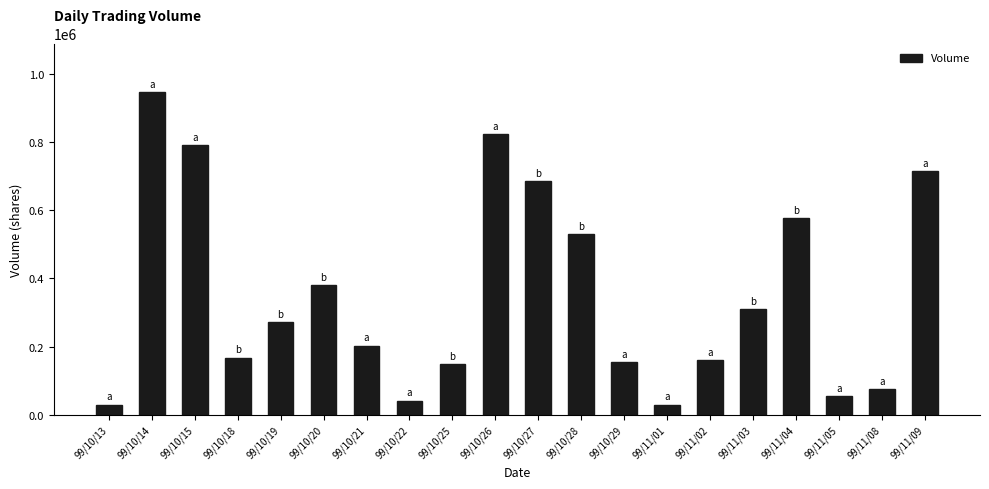

What is the smallest value displayed?

30000